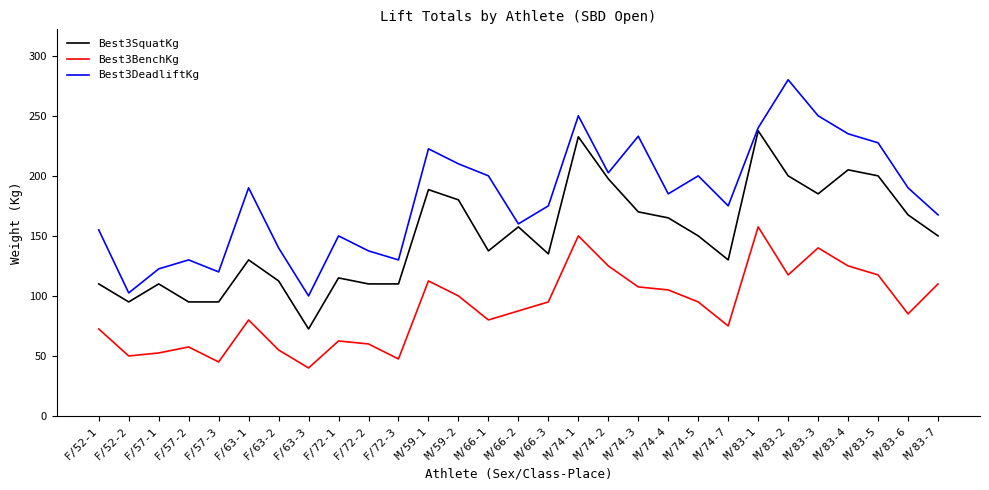

The value of Best3BenchKg at M/83-7 is 47.1. True or false?

False